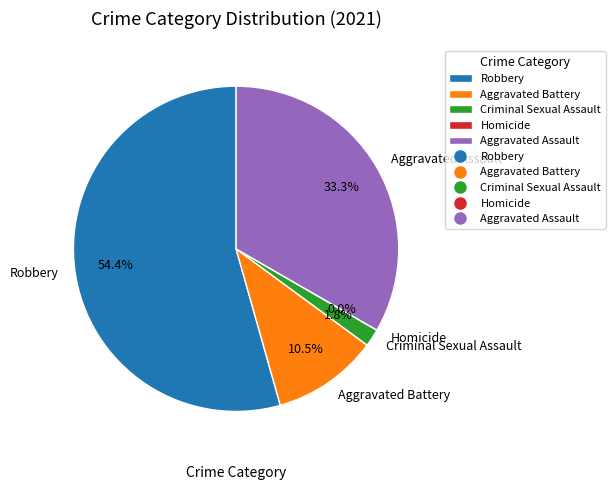

True or false: Aggravated Battery accounts for 11% of the total.

True